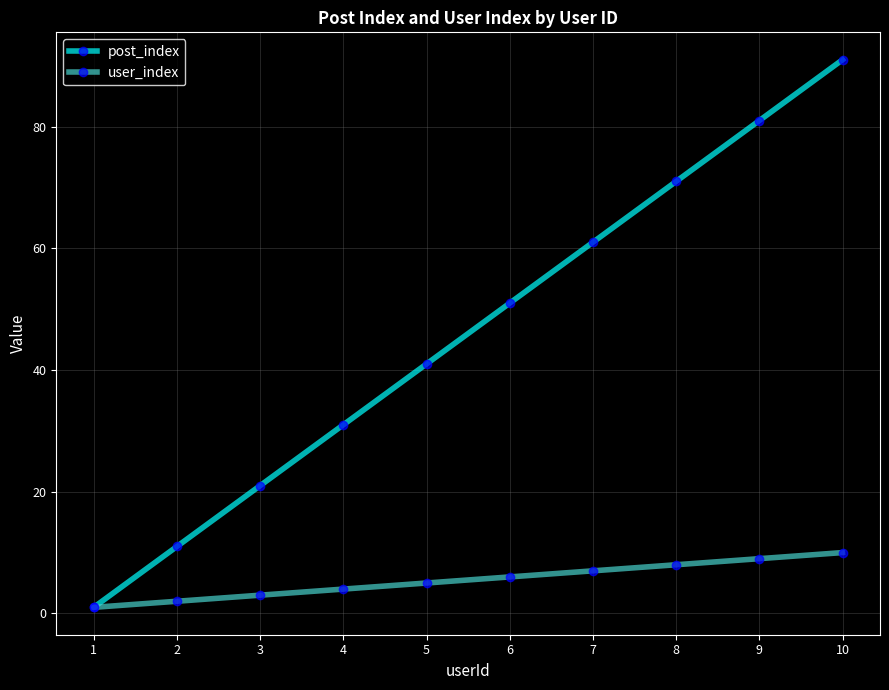

Is the value of post_index at 4 greater than the value of user_index at 9?

Yes